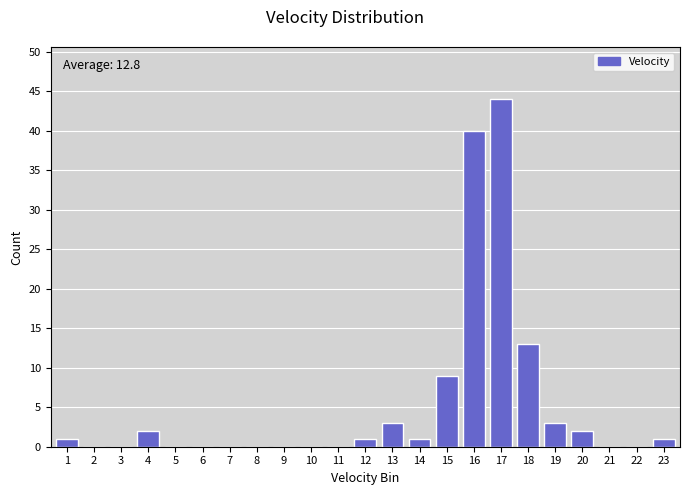

Reading left to right, transcribe all the data shown in this chart.

1=1	2=0	3=0	4=2	5=0	6=0	7=0	8=0	9=0	10=0	11=0	12=1	13=3	14=1	15=9	16=40	17=44	18=13	19=3	20=2	21=0	22=0	23=1